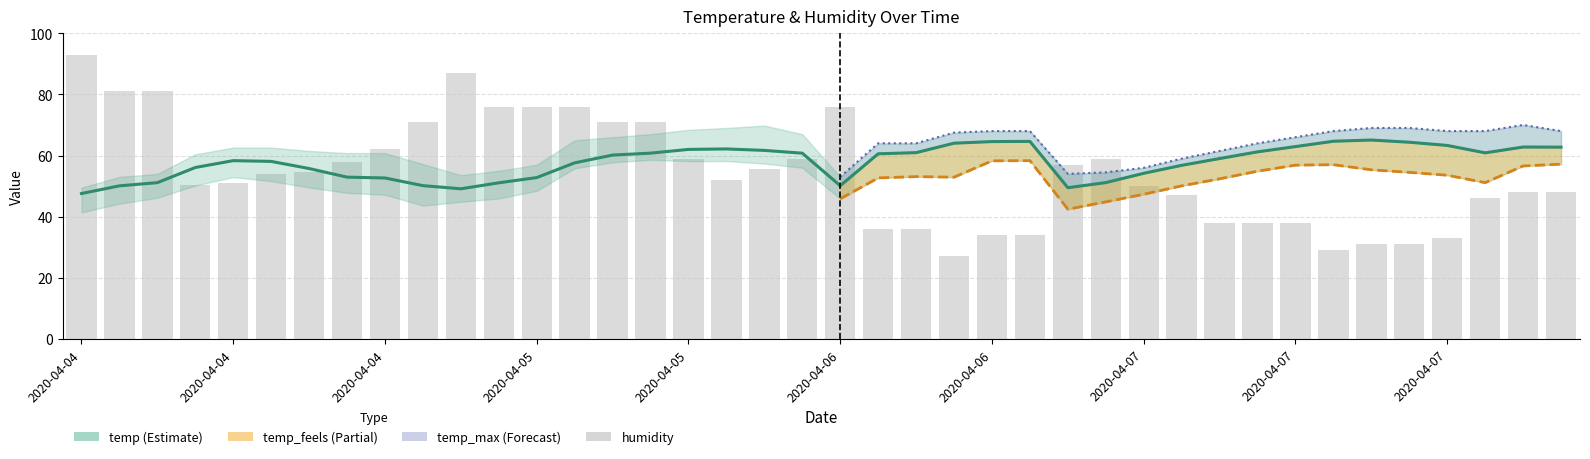

At 2020-04-05 13:05, list the series in order from smallest to largest.

temp, humidity